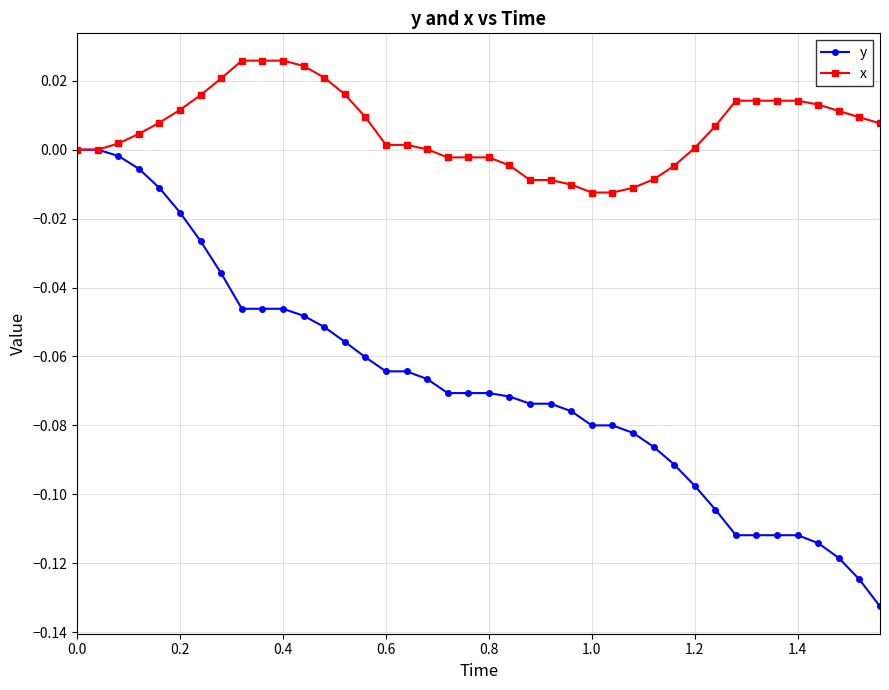

How many data points does each series have?

40